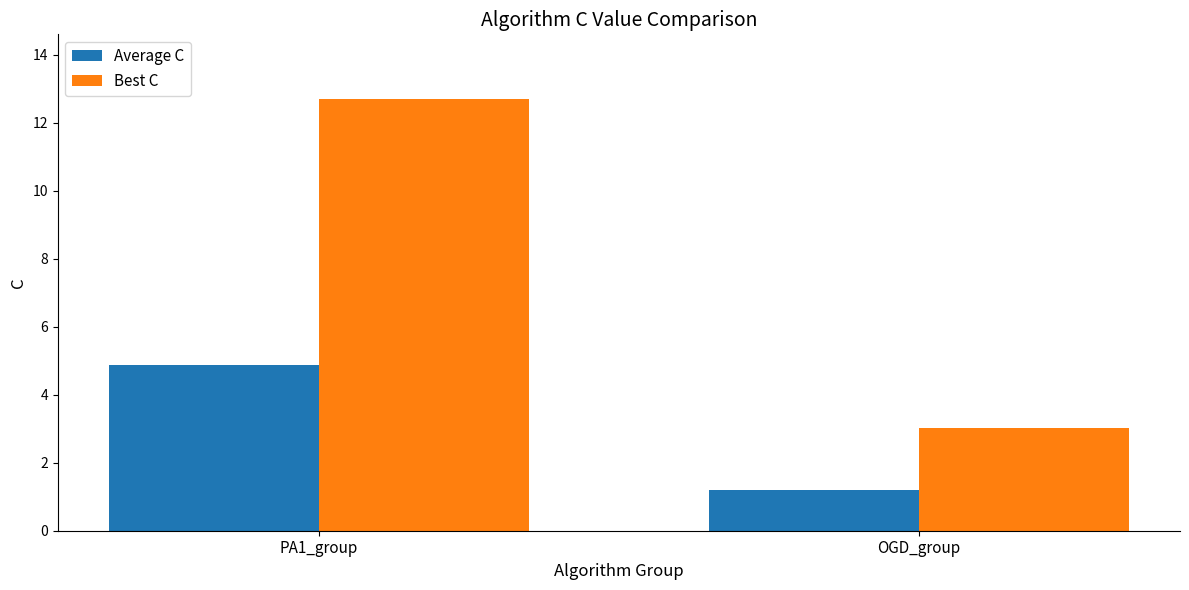

What is the sum of the Average C values at PA1_group and OGD_group?

6.1